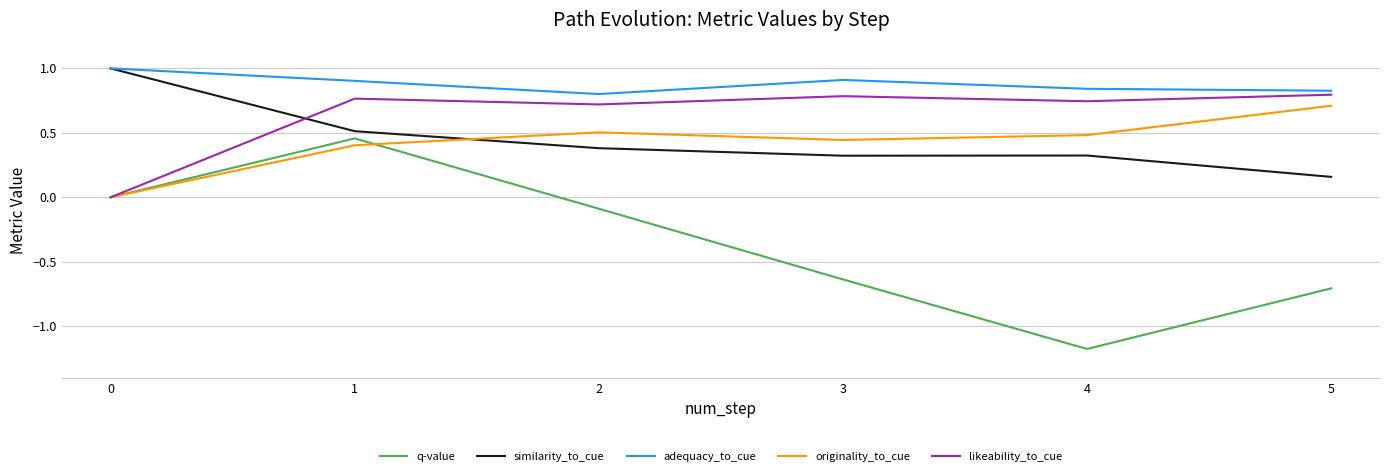

True or false: q-value and similarity_to_cue intersect in this chart.

False